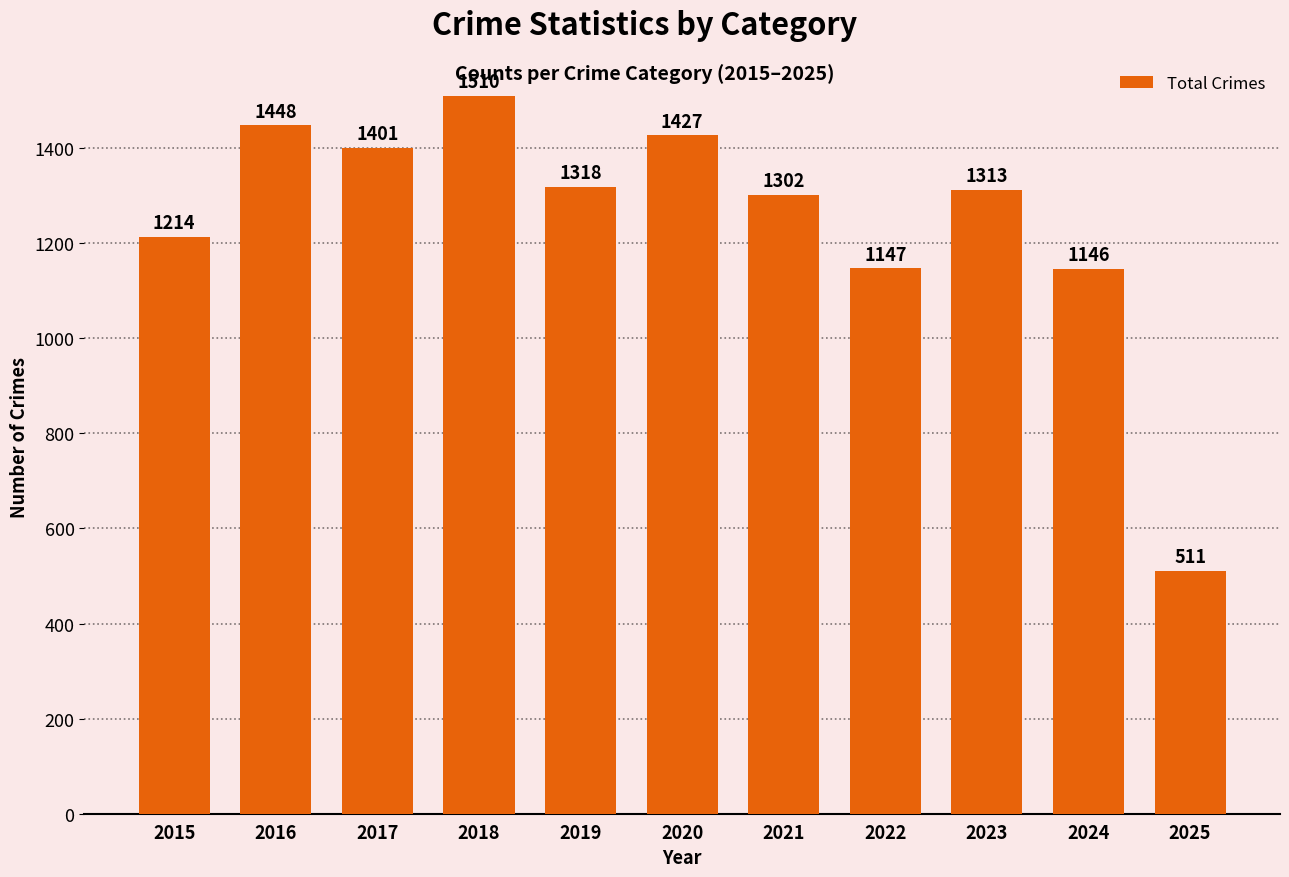

What is the average value?

1249